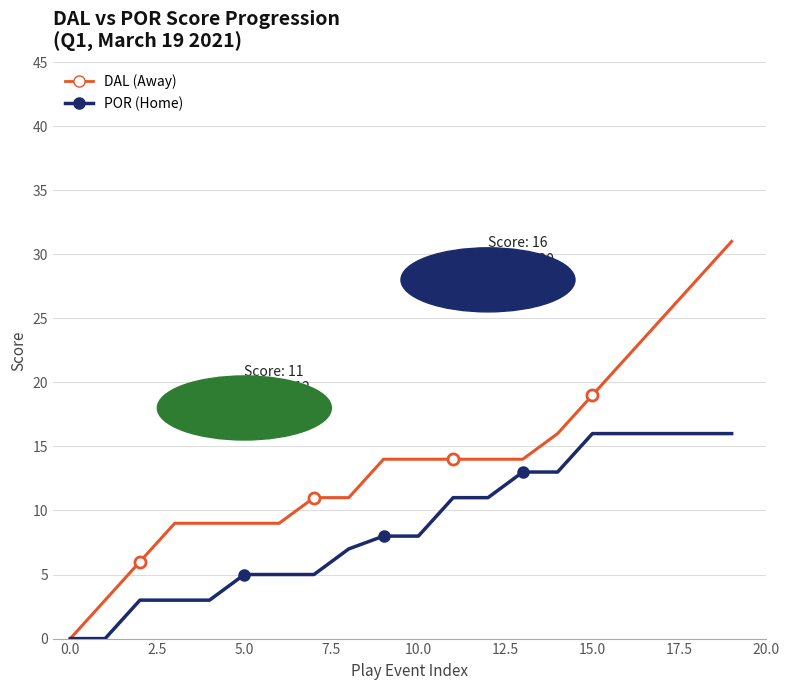

How many lines are shown in the chart?

2